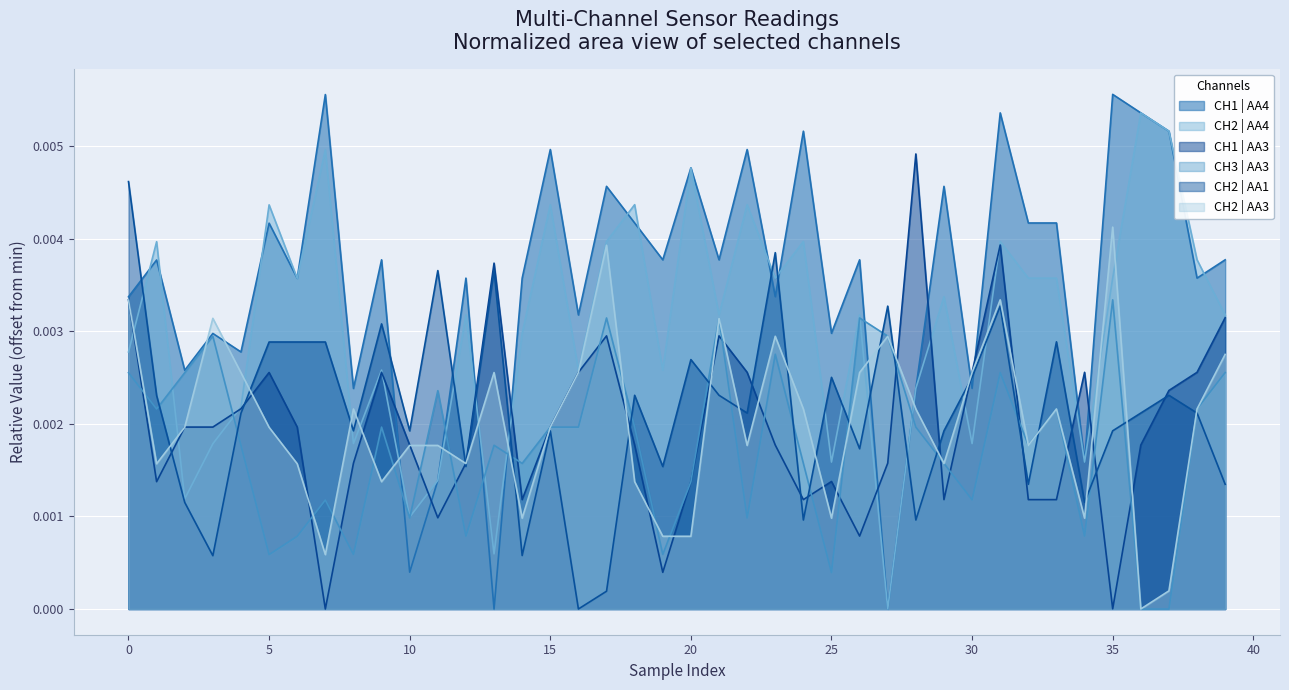

At which category is the sum across all series the highest?

31